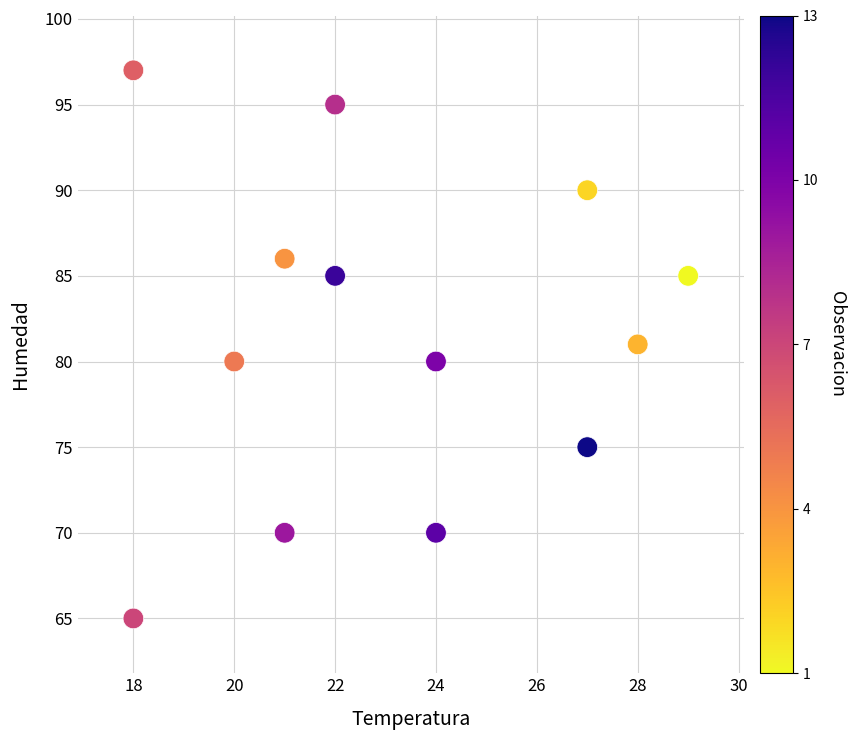

What is the range of Y values (max minus min)?

32